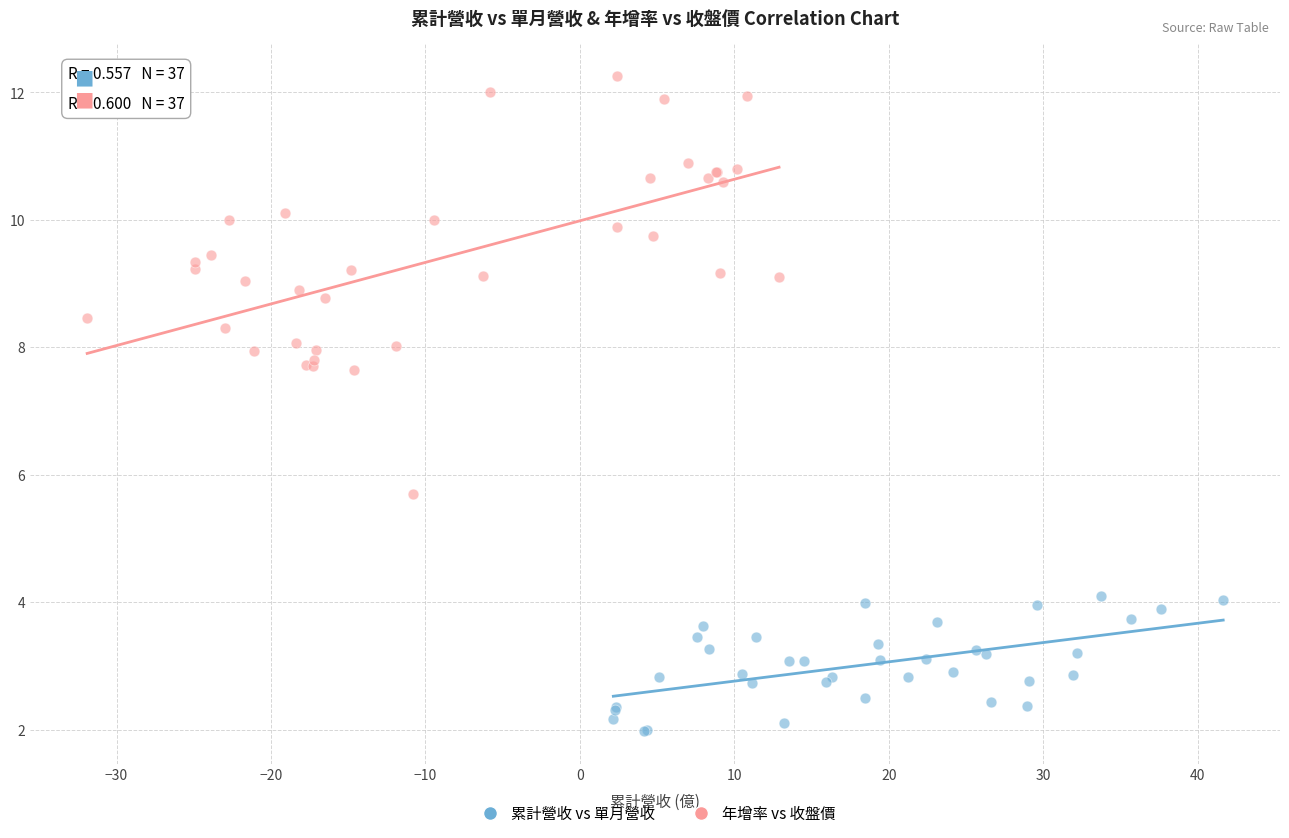

What are all the series names shown in the legend?

累計營收 vs 單月營收, 年增率 vs 收盤價